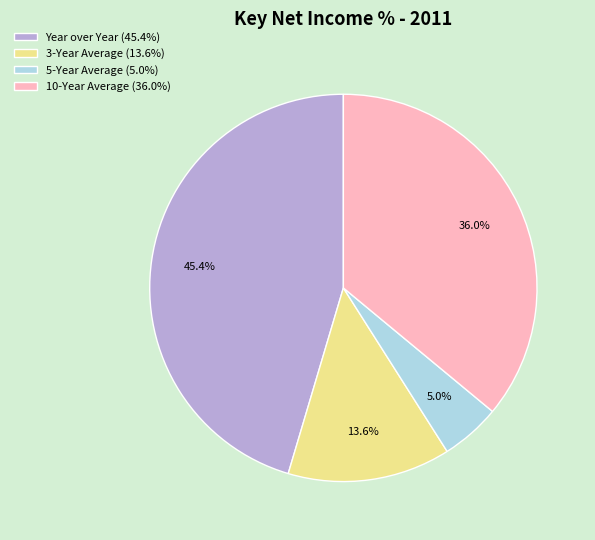

What percentage is the 10-Year Average slice, to the nearest percent?

36%